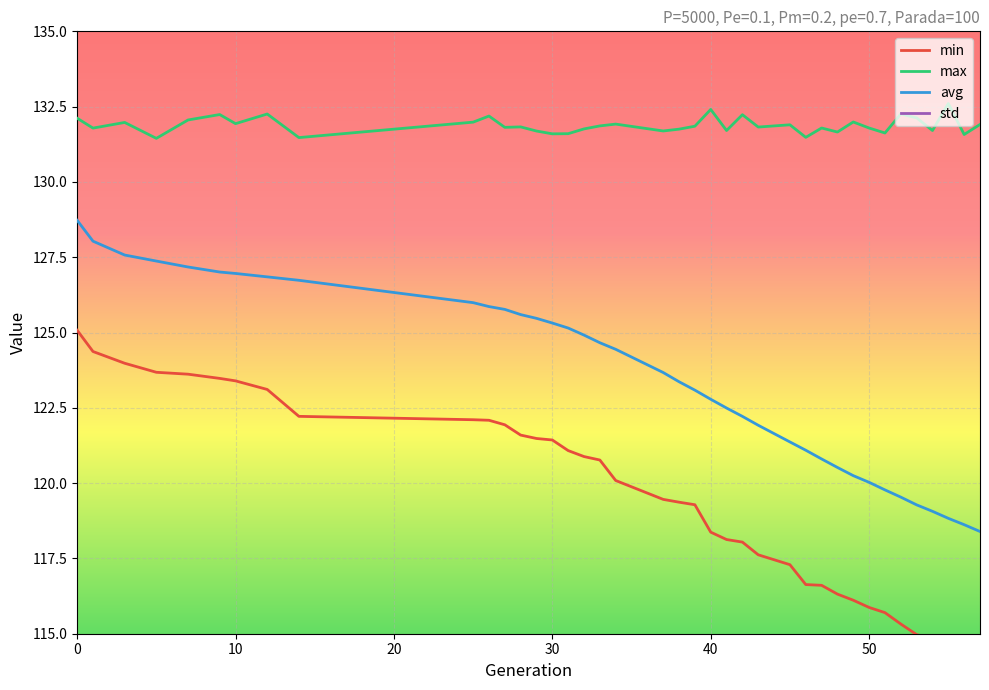

How many values in the std series are below 2?

14